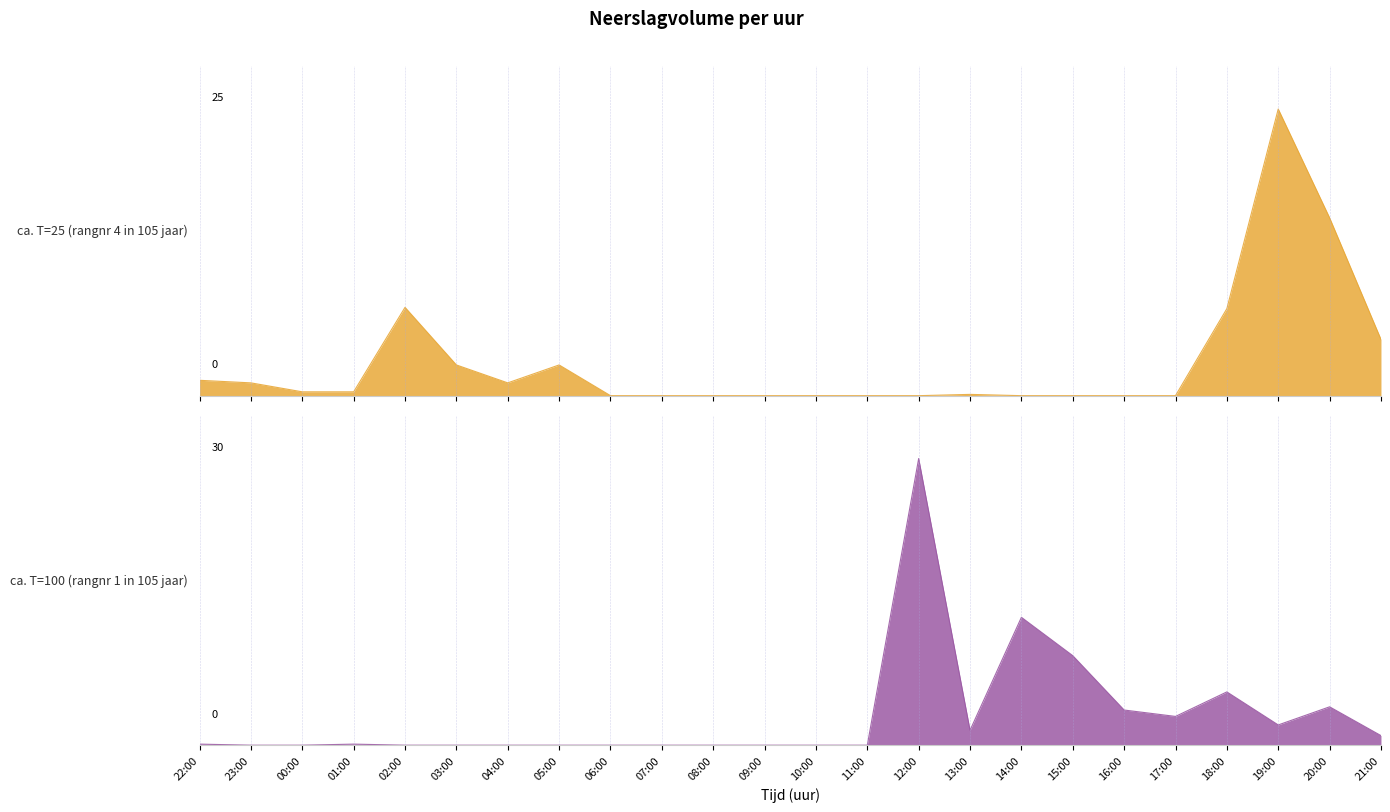

What is the highest value of the ca. T=25 (rangnr 4 in 105 jaar) series?

22.4